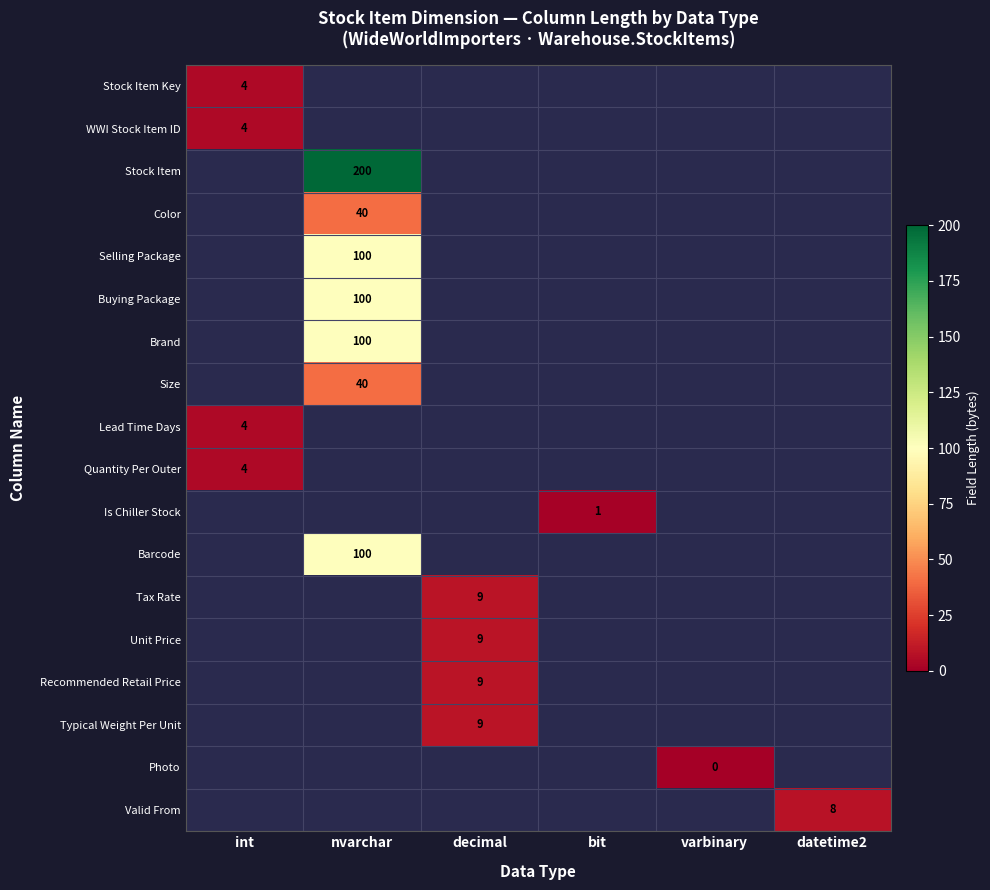

Between int and decimal, which is larger?

decimal